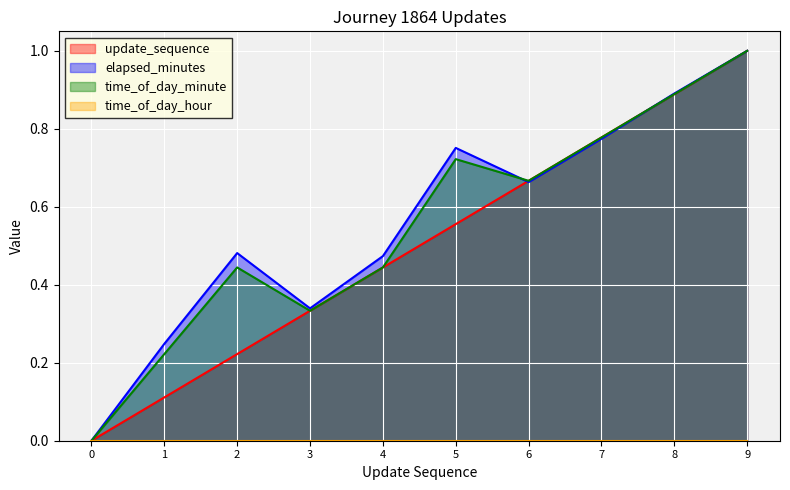

The time_of_day_minute series shows 1.0 at 6. True or false?

False